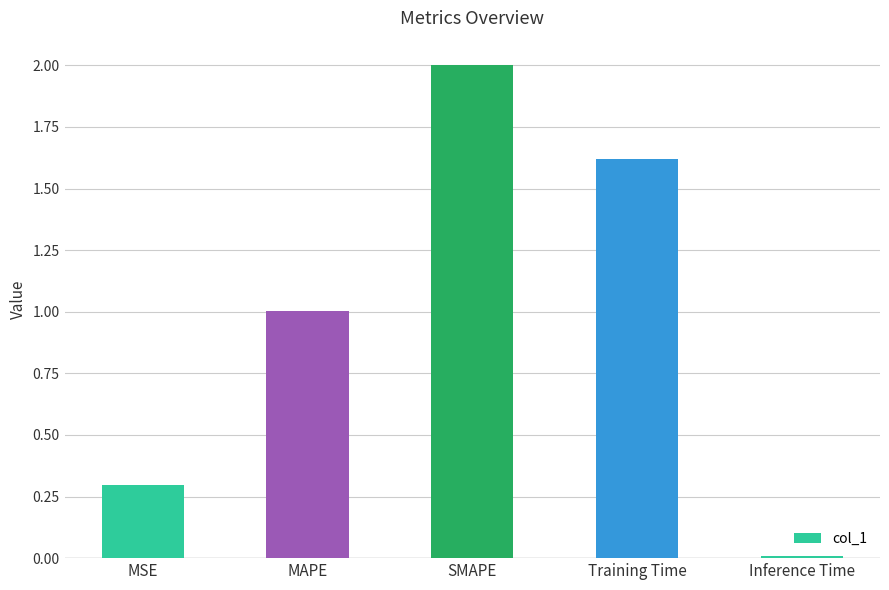

The value at MSE is 0.1. True or false?

False